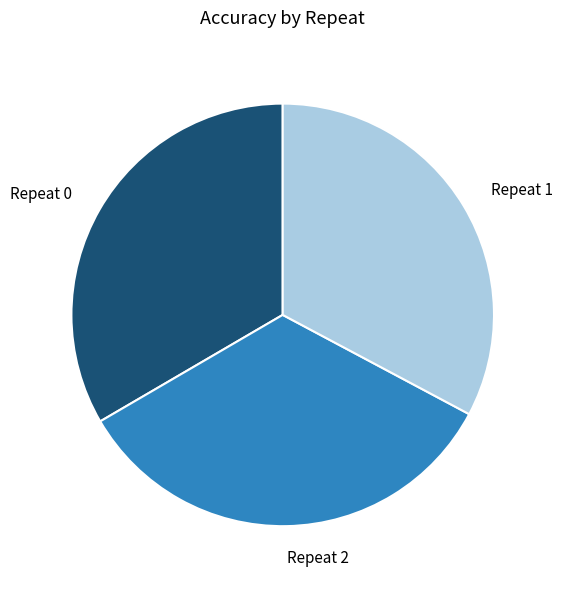

How many slices are in this pie chart?

3